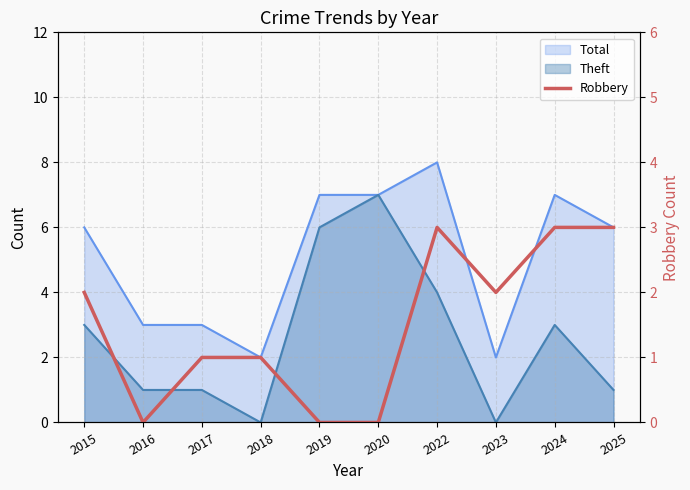

Is it true that the value at 2017 is 1?

False